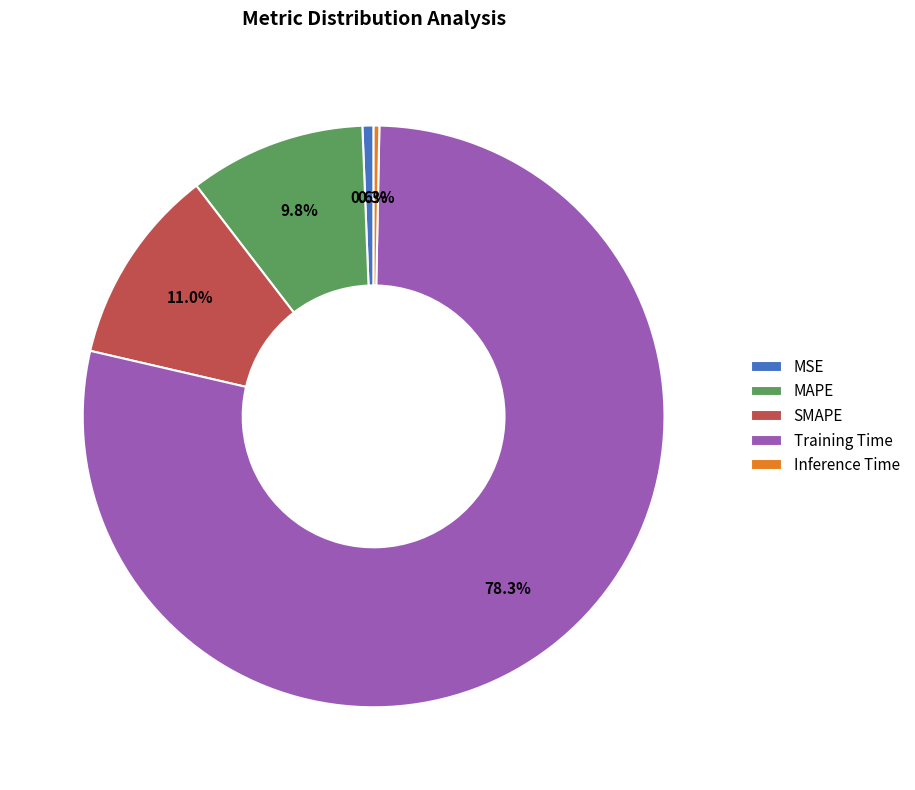

Is the sum of Training Time and MSE greater than half?

Yes